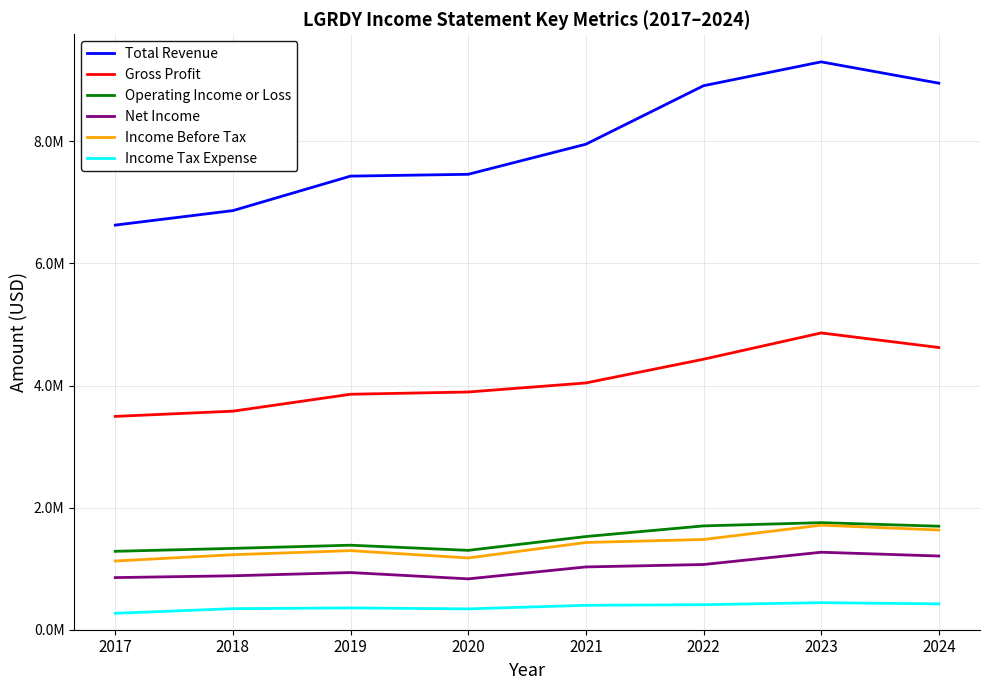

True or false: Gross Profit and Total Revenue intersect in this chart.

False